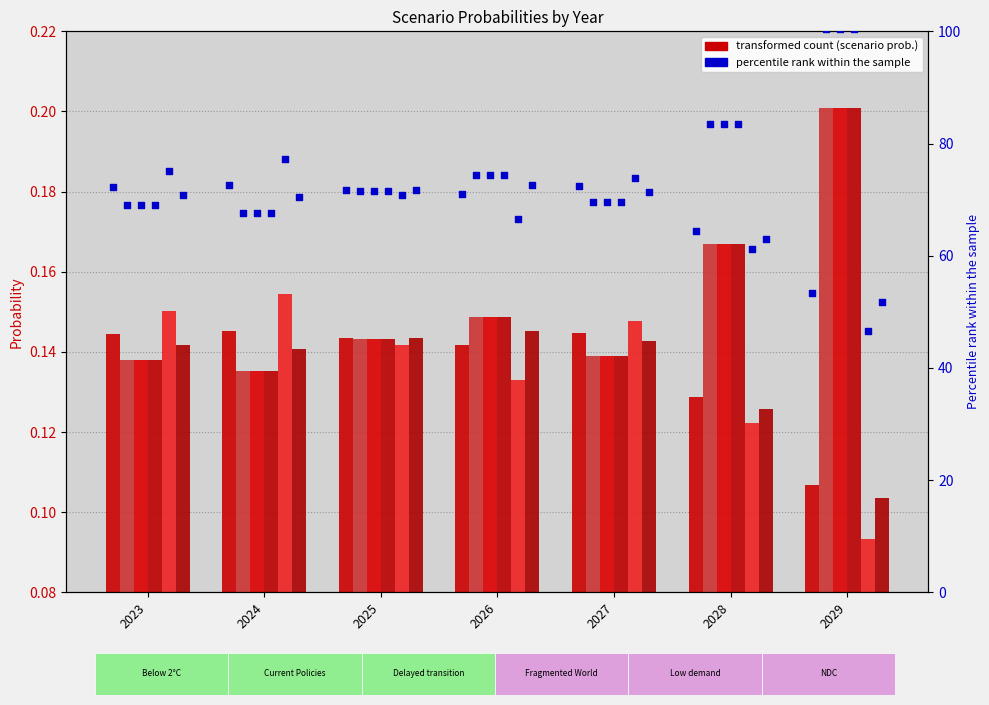

Which series reaches the minimum Y coordinate?

NDC